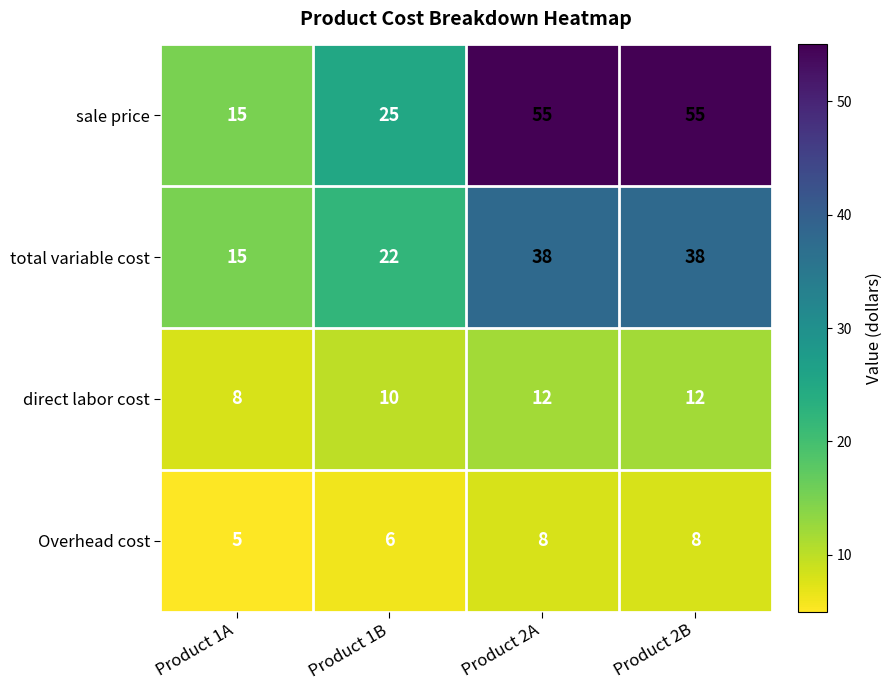

What is the sum of the sale price values at Product 2A and Product 2B?

110